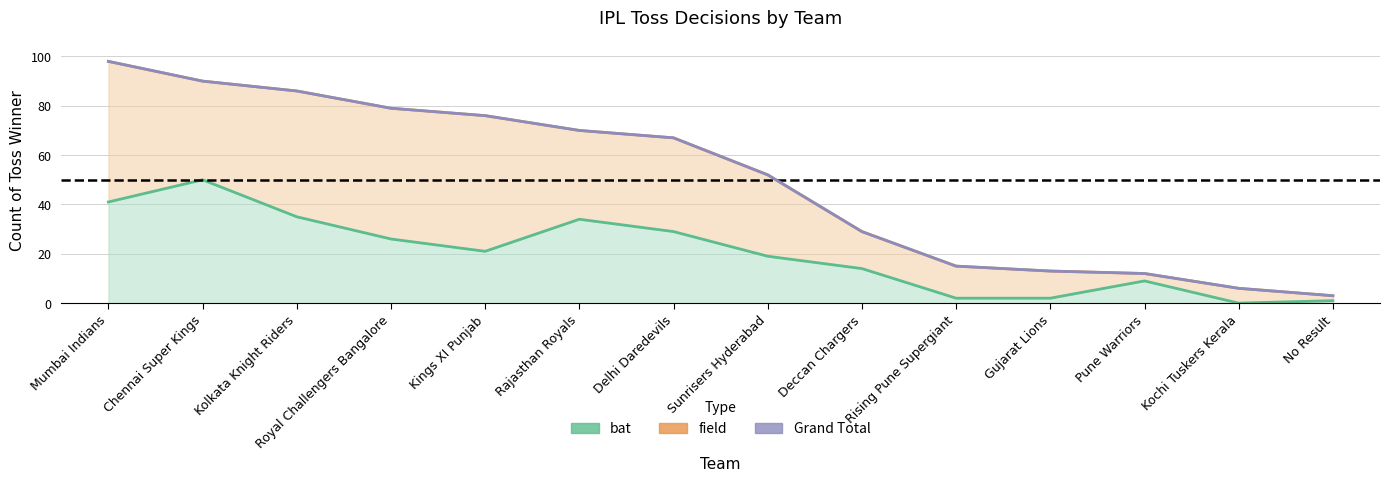

The field series shows 13 at Gujarat Lions. True or false?

True